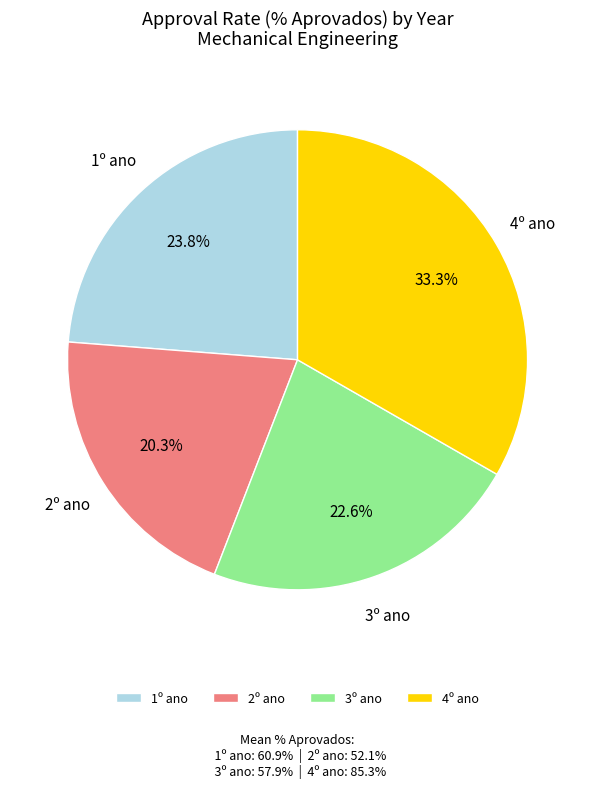

What percentage do 1º ano and 4º ano together represent?

57.1%